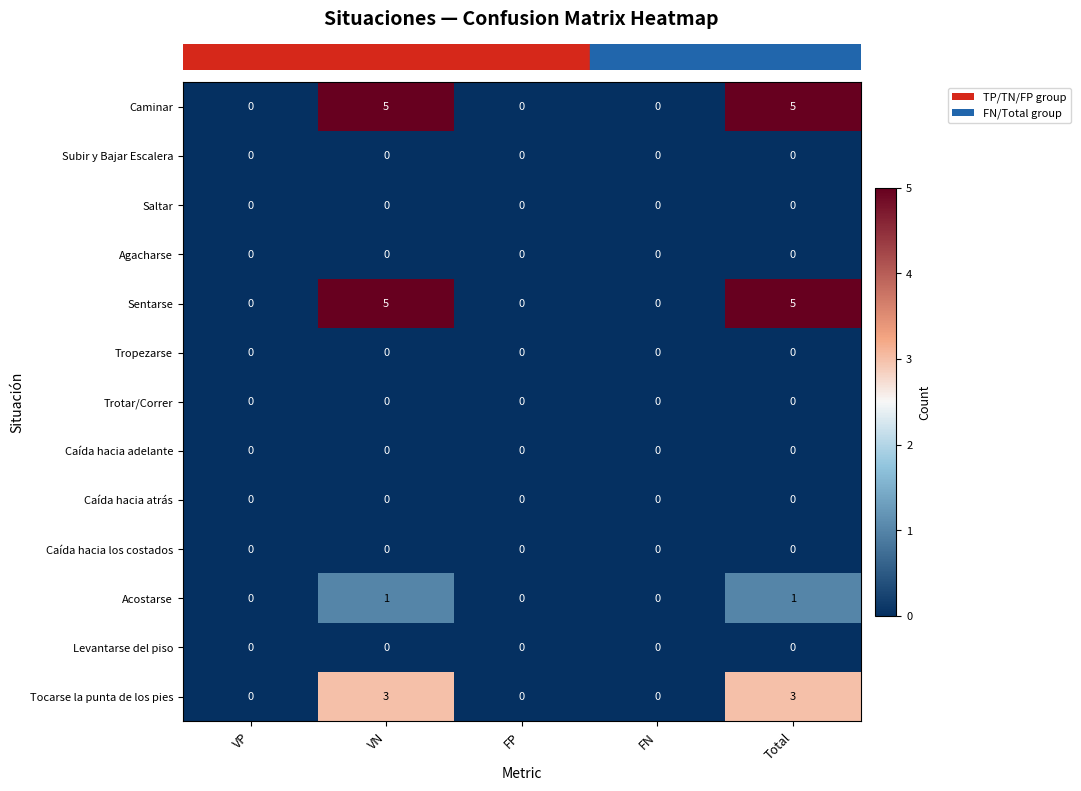

Count the number of categories in the chart.

5